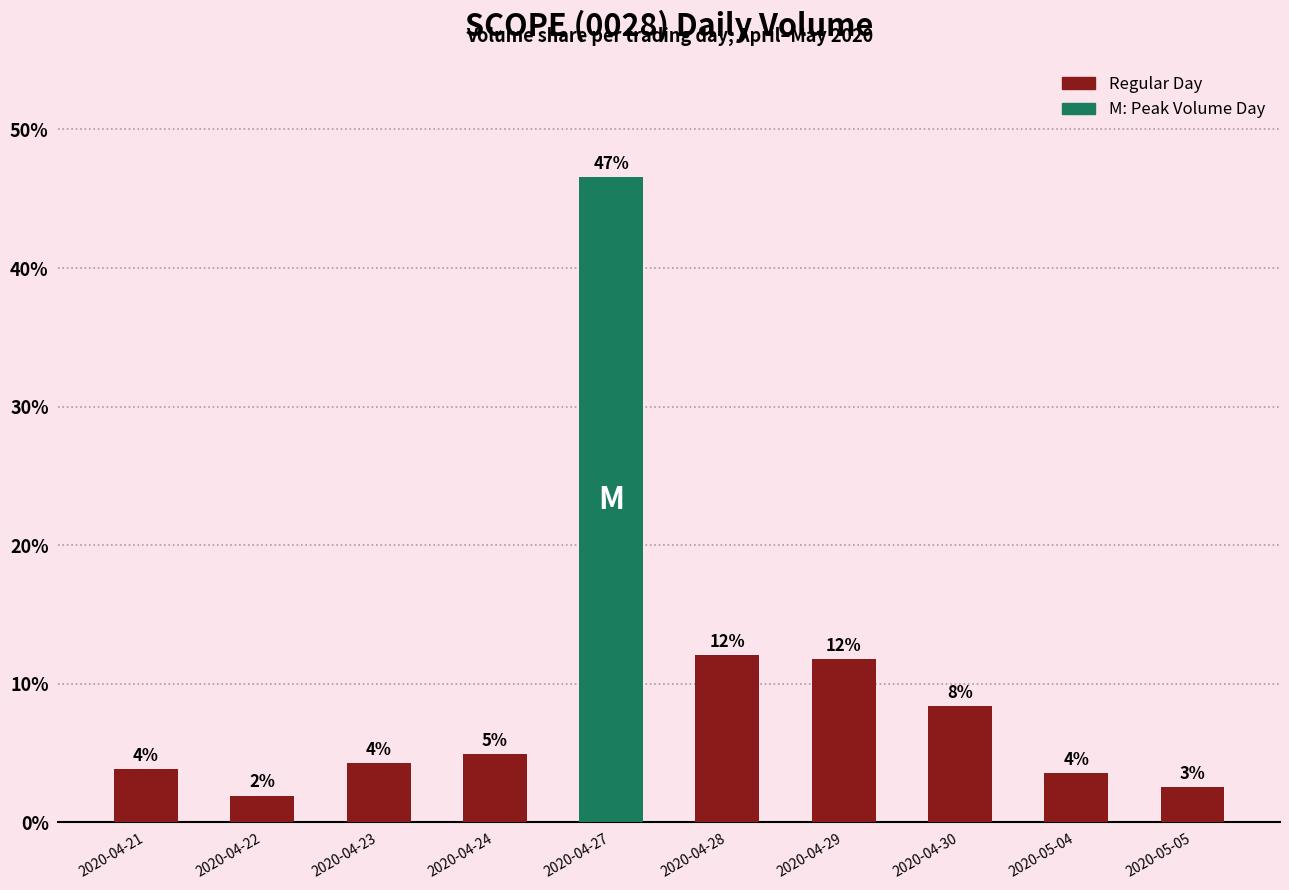

What is the greatest value displayed?

46.6